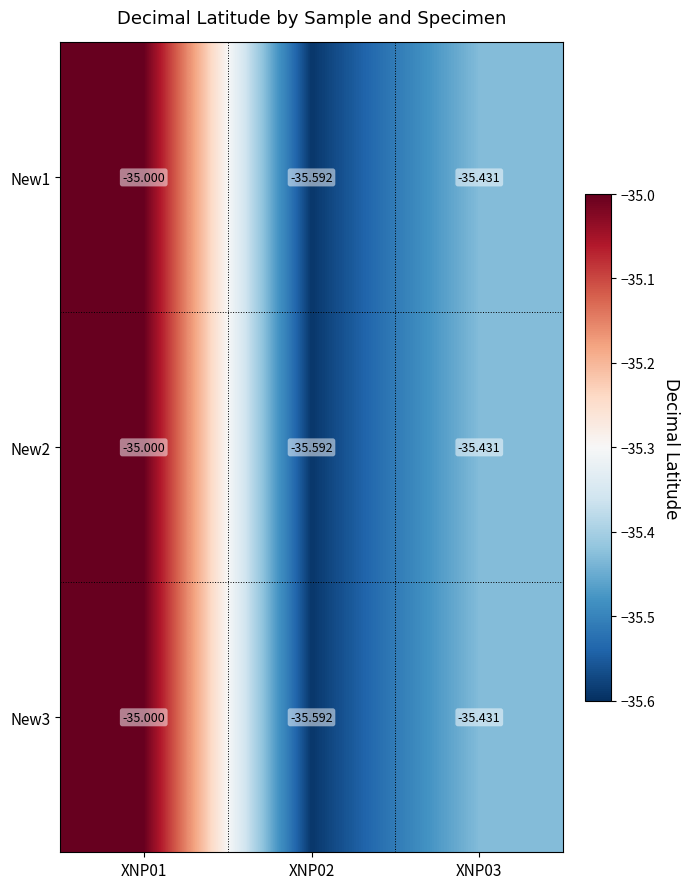

What is the total value across all series at XNP01?

-105.0